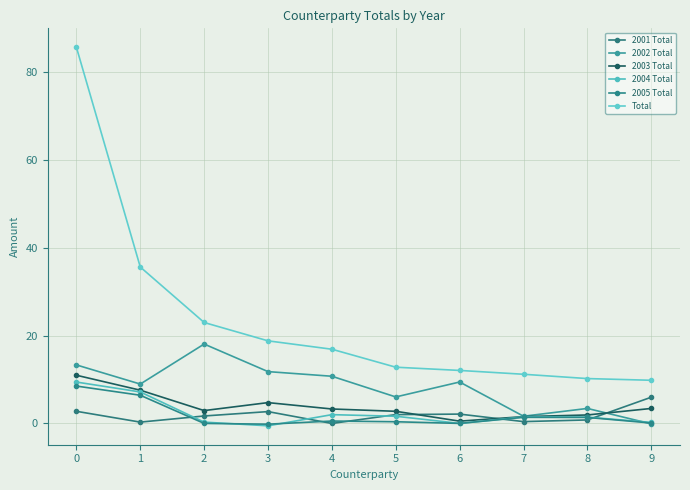

Is it true that 2002 Total equals 6.6 at 4?

False